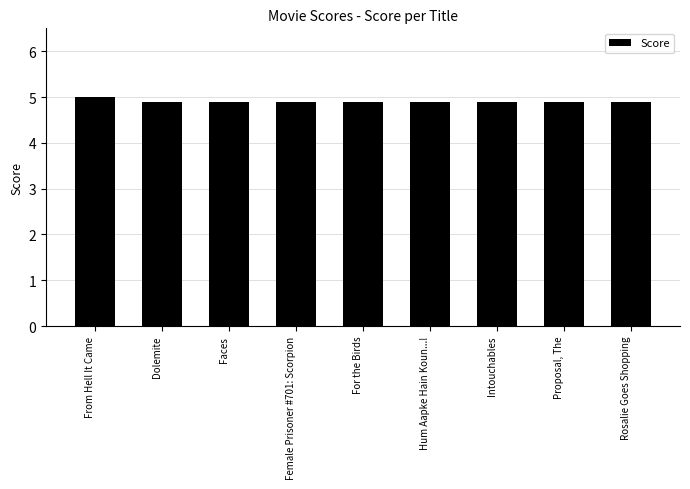

What value does the data have at Proposal, The?

4.9